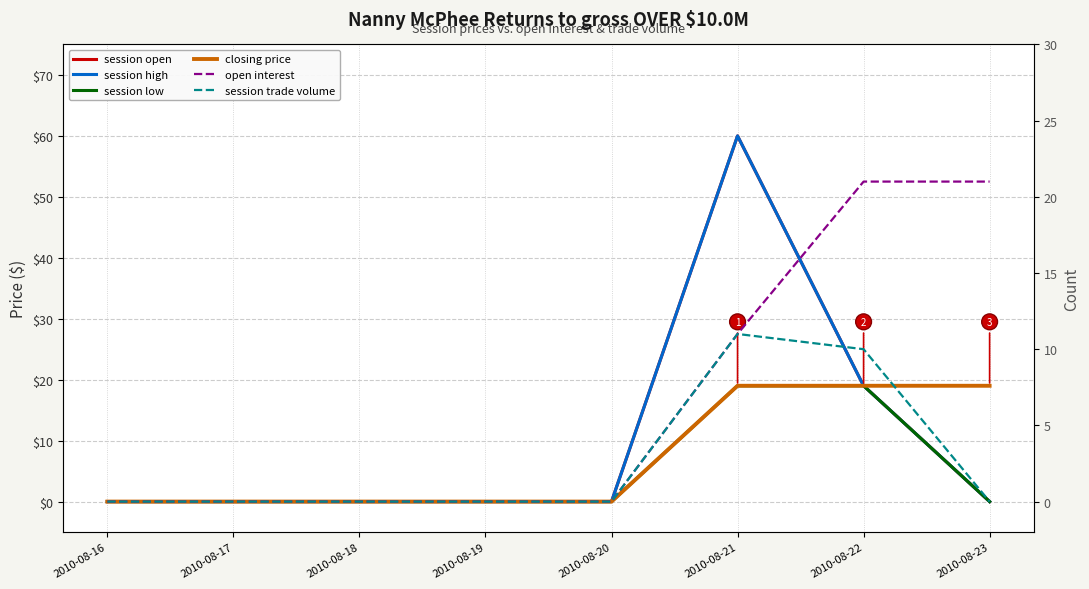

Which series has the widest spread of values?

session open